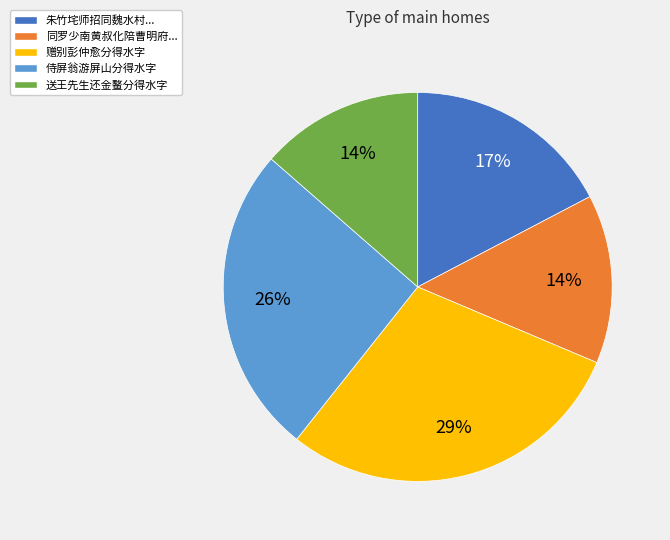

How many slices are in this pie chart?

5